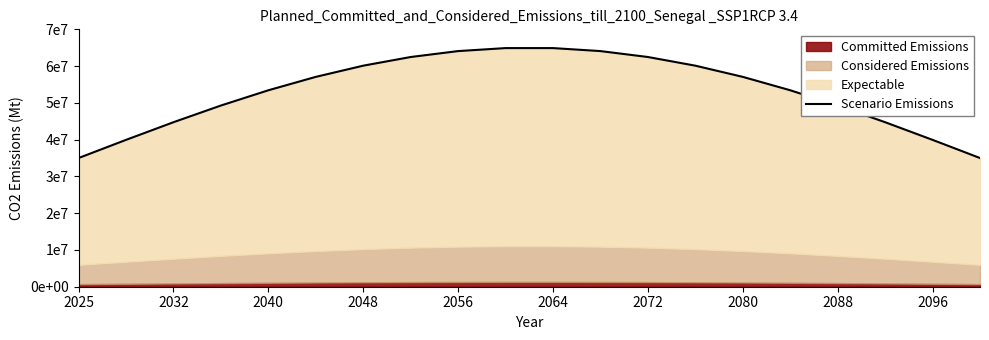

What is the value of the 4th point from the left?

49278421.8